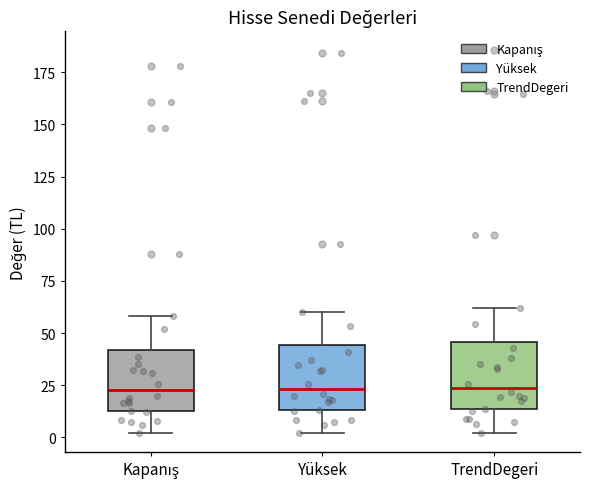

Reading left to right, transcribe this box plot: for each box, give where its median line is, the range the box spans, and where its two whiskers end, as read against the y-axis. The values are not printed on the chart, so give them approximately, as read against the axis.

Kapanış: median 25, box 10 to 40, whiskers 0 to 60
Yüksek: median 25, box 15 to 45, whiskers 0 to 60
TrendDegeri: median 25, box 15 to 45, whiskers 0 to 60